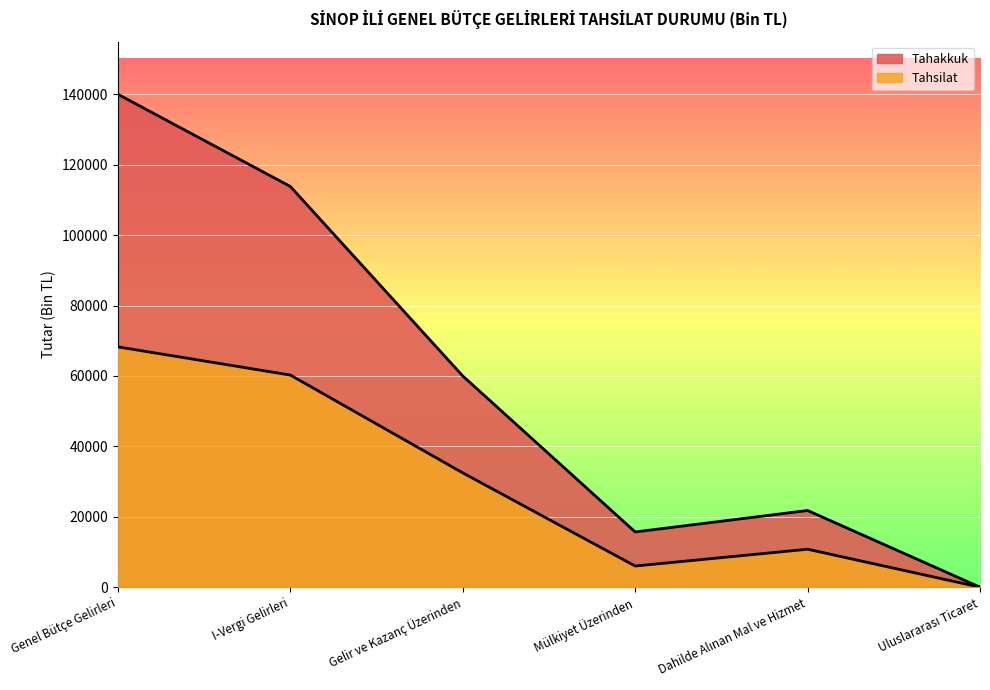

Which has a higher value, Genel Bütçe Gelirleri or Uluslararası Ticaret?

Genel Bütçe Gelirleri